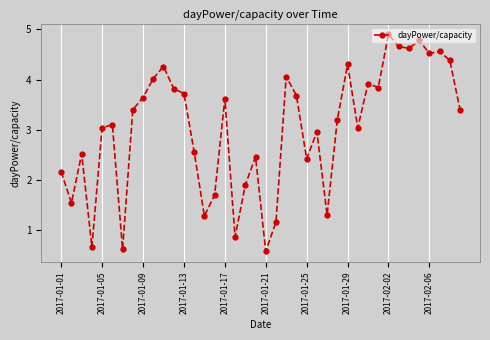

True or false: the data has more than 2 interior local peaks.

True